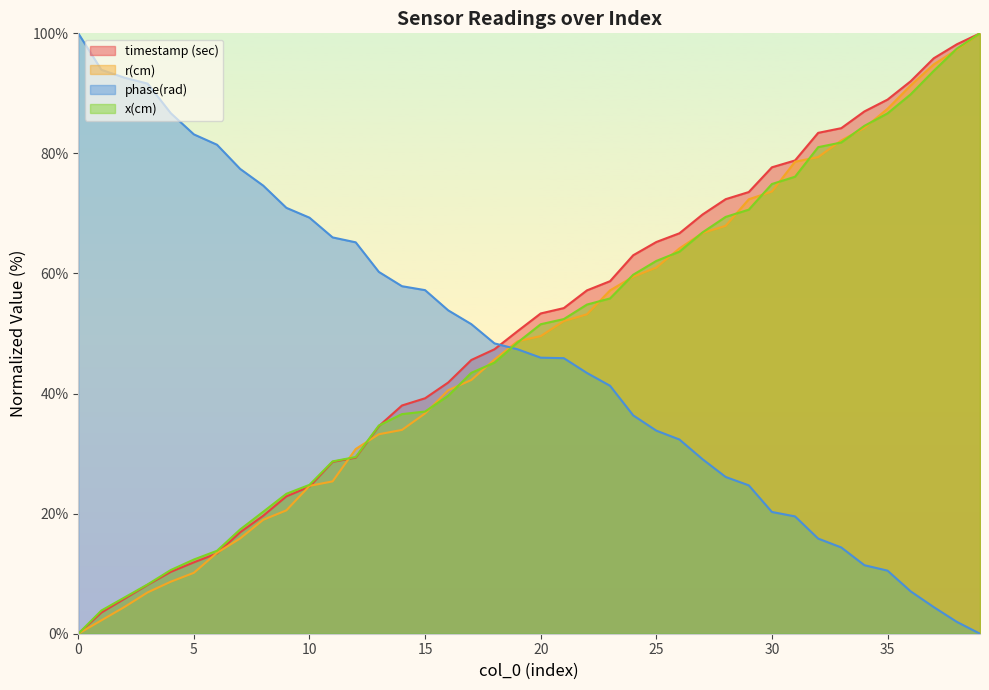

Reading left to right, what are all the values shown in this chart?

timestamp (sec): 0.0	3.5	5.8	8.1	10.3	11.9	13.4	16.9	19.7	22.9	24.5	28.6	29.3	34.6	38.0	39.2	41.8	45.6	47.4	50.4	53.3	54.2	57.2	58.7	63.0	65.2	66.7	69.8	72.4	73.6	77.7	78.8	83.4	84.2	87.0	89.0	92.0	95.8	98.2	100.0
r(cm): 0.0	2.2	4.5	6.9	8.7	10.1	13.5	15.9	19.0	20.5	24.6	25.4	30.8	33.2	33.9	36.7	40.6	42.3	45.7	48.7	49.6	52.1	53.2	57.2	59.5	61.0	64.2	66.7	67.9	72.4	73.7	78.6	79.4	82.2	84.2	87.4	91.3	94.8	97.3	100.0
phase(rad): 100.0	93.9	92.6	91.6	86.7	83.2	81.4	77.4	74.6	70.9	69.3	66.0	65.2	60.3	57.9	57.2	53.9	51.6	48.4	47.4	46.0	45.9	43.4	41.3	36.4	33.8	32.3	29.1	26.1	24.7	20.3	19.5	15.8	14.4	11.4	10.5	7.1	4.4	2.0	0.0
x(cm): 0.0	3.9	6.0	8.2	10.6	12.4	13.8	17.4	20.3	23.3	24.8	28.7	29.4	34.7	36.6	37.0	39.6	43.5	45.1	48.5	51.5	52.4	54.8	55.8	59.8	62.1	63.6	66.8	69.4	70.6	74.9	76.1	81.0	81.8	84.6	86.7	89.8	93.8	97.5	100.0